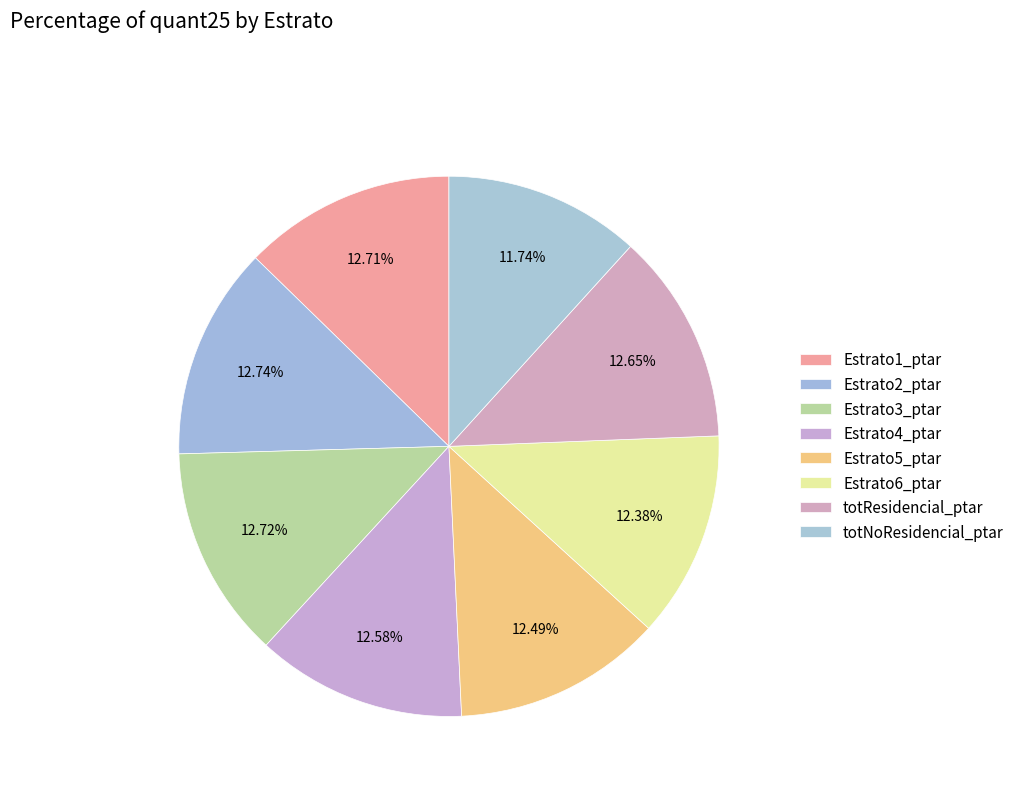

Count the number of slices in the pie.

8